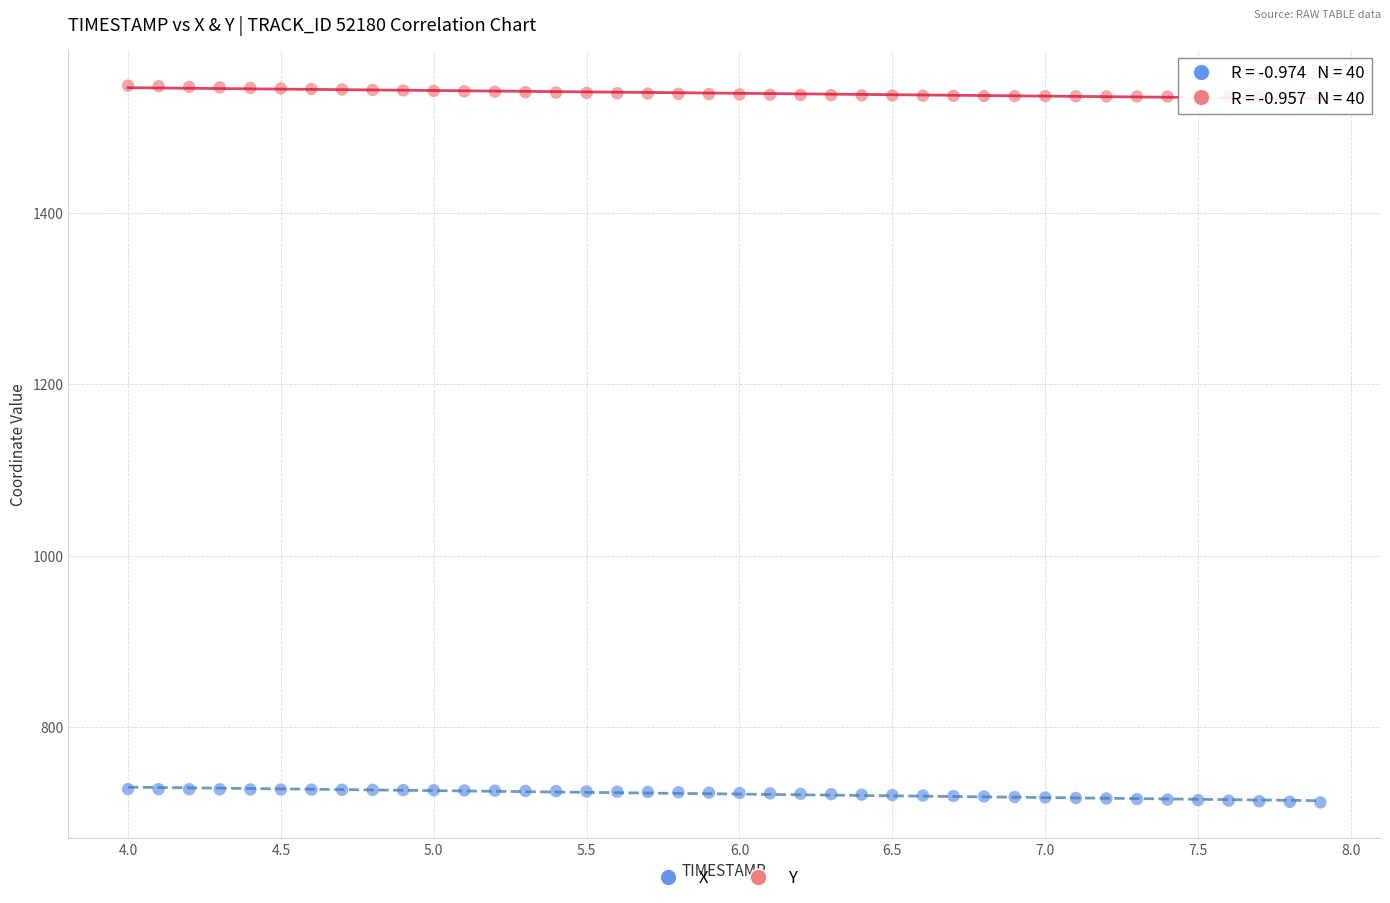

Across all data points, what is the range of Y values (max minus min)?

836.5